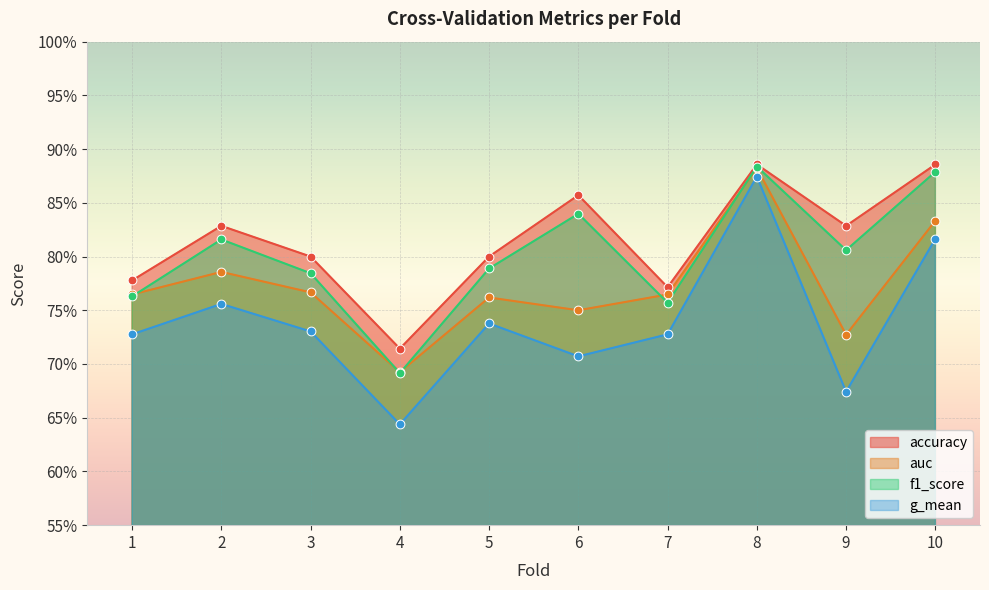

At which category is the sum across all series the highest?

8